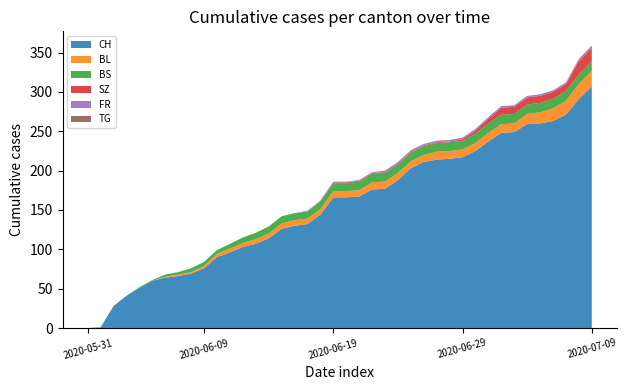

Reading left to right, list all the values displayed in this chart.

CH: 2020-05-31=0	2020-06-01=1	2020-06-02=28	2020-06-03=41	2020-06-04=51	2020-06-05=60	2020-06-06=64	2020-06-07=66	2020-06-08=69	2020-06-09=76	2020-06-10=90	2020-06-11=96	2020-06-12=103	2020-06-13=107	2020-06-14=114	2020-06-15=126	2020-06-16=130	2020-06-17=132	2020-06-18=144	2020-06-19=166	2020-06-20=166	2020-06-21=167	2020-06-22=176	2020-06-23=177	2020-06-24=188	2020-06-25=203	2020-06-26=211	2020-06-27=214	2020-06-28=215	2020-06-29=217	2020-06-30=225	2020-07-01=237	2020-07-02=248	2020-07-03=249	2020-07-04=259	2020-07-05=260	2020-07-06=263	2020-07-07=271	2020-07-08=291	2020-07-09=307
BL: 2020-05-31=0	2020-06-01=0	2020-06-02=0	2020-06-03=0	2020-06-04=0	2020-06-05=0	2020-06-06=1	2020-06-07=2	2020-06-08=2	2020-06-09=3	2020-06-10=4	2020-06-11=5	2020-06-12=5	2020-06-13=6	2020-06-14=6	2020-06-15=7	2020-06-16=7	2020-06-17=7	2020-06-18=7	2020-06-19=8	2020-06-20=8	2020-06-21=8	2020-06-22=9	2020-06-23=9	2020-06-24=9	2020-06-25=9	2020-06-26=9	2020-06-27=10	2020-06-28=10	2020-06-29=10	2020-06-30=10	2020-07-01=11	2020-07-02=11	2020-07-03=11	2020-07-04=13	2020-07-05=14	2020-07-06=16	2020-07-07=18	2020-07-08=19	2020-07-09=20
BS: 2020-05-31=0	2020-06-01=0	2020-06-02=0	2020-06-03=0	2020-06-04=1	2020-06-05=1	2020-06-06=3	2020-06-07=3	2020-06-08=5	2020-06-09=5	2020-06-10=5	2020-06-11=6	2020-06-12=7	2020-06-13=8	2020-06-14=9	2020-06-15=9	2020-06-16=9	2020-06-17=9	2020-06-18=10	2020-06-19=10	2020-06-20=10	2020-06-21=11	2020-06-22=11	2020-06-23=11	2020-06-24=11	2020-06-25=11	2020-06-26=11	2020-06-27=11	2020-06-28=11	2020-06-29=11	2020-06-30=12	2020-07-01=12	2020-07-02=12	2020-07-03=12	2020-07-04=12	2020-07-05=12	2020-07-06=12	2020-07-07=12	2020-07-08=12	2020-07-09=12
SZ: 2020-05-31=0	2020-06-01=0	2020-06-02=0	2020-06-03=0	2020-06-04=0	2020-06-05=0	2020-06-06=0	2020-06-07=0	2020-06-08=0	2020-06-09=0	2020-06-10=0	2020-06-11=0	2020-06-12=0	2020-06-13=0	2020-06-14=0	2020-06-15=0	2020-06-16=0	2020-06-17=0	2020-06-18=0	2020-06-19=1	2020-06-20=1	2020-06-21=1	2020-06-22=1	2020-06-23=1	2020-06-24=1	2020-06-25=1	2020-06-26=1	2020-06-27=1	2020-06-28=1	2020-06-29=2	2020-06-30=4	2020-07-01=6	2020-07-02=9	2020-07-03=9	2020-07-04=9	2020-07-05=9	2020-07-06=9	2020-07-07=9	2020-07-08=17	2020-07-09=17
FR: 2020-05-31=0	2020-06-01=0	2020-06-02=0	2020-06-03=0	2020-06-04=0	2020-06-05=0	2020-06-06=0	2020-06-07=0	2020-06-08=0	2020-06-09=0	2020-06-10=0	2020-06-11=0	2020-06-12=0	2020-06-13=0	2020-06-14=0	2020-06-15=0	2020-06-16=0	2020-06-17=1	2020-06-18=1	2020-06-19=1	2020-06-20=1	2020-06-21=1	2020-06-22=1	2020-06-23=2	2020-06-24=2	2020-06-25=2	2020-06-26=2	2020-06-27=2	2020-06-28=2	2020-06-29=2	2020-06-30=2	2020-07-01=2	2020-07-02=2	2020-07-03=2	2020-07-04=2	2020-07-05=2	2020-07-06=2	2020-07-07=2	2020-07-08=2	2020-07-09=2
TG: 2020-05-31=0	2020-06-01=0	2020-06-02=0	2020-06-03=0	2020-06-04=0	2020-06-05=0	2020-06-06=0	2020-06-07=0	2020-06-08=0	2020-06-09=0	2020-06-10=0	2020-06-11=0	2020-06-12=0	2020-06-13=0	2020-06-14=0	2020-06-15=0	2020-06-16=0	2020-06-17=0	2020-06-18=0	2020-06-19=0	2020-06-20=0	2020-06-21=0	2020-06-22=0	2020-06-23=0	2020-06-24=0	2020-06-25=0	2020-06-26=0	2020-06-27=0	2020-06-28=0	2020-06-29=0	2020-06-30=0	2020-07-01=0	2020-07-02=0	2020-07-03=0	2020-07-04=0	2020-07-05=0	2020-07-06=0	2020-07-07=0	2020-07-08=1	2020-07-09=1